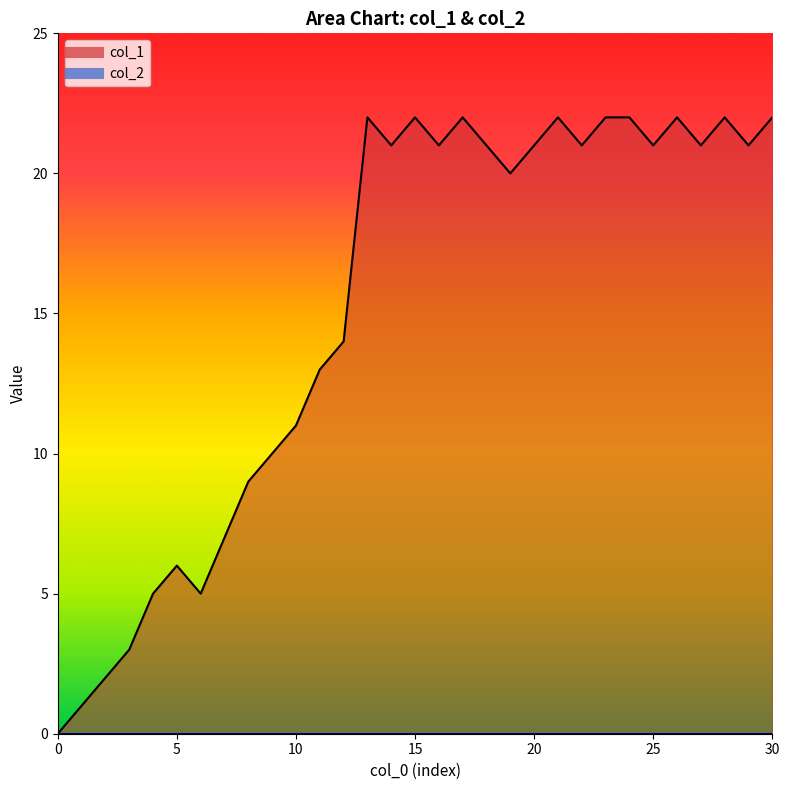

At which category does the chart reach its peak across all series?

13